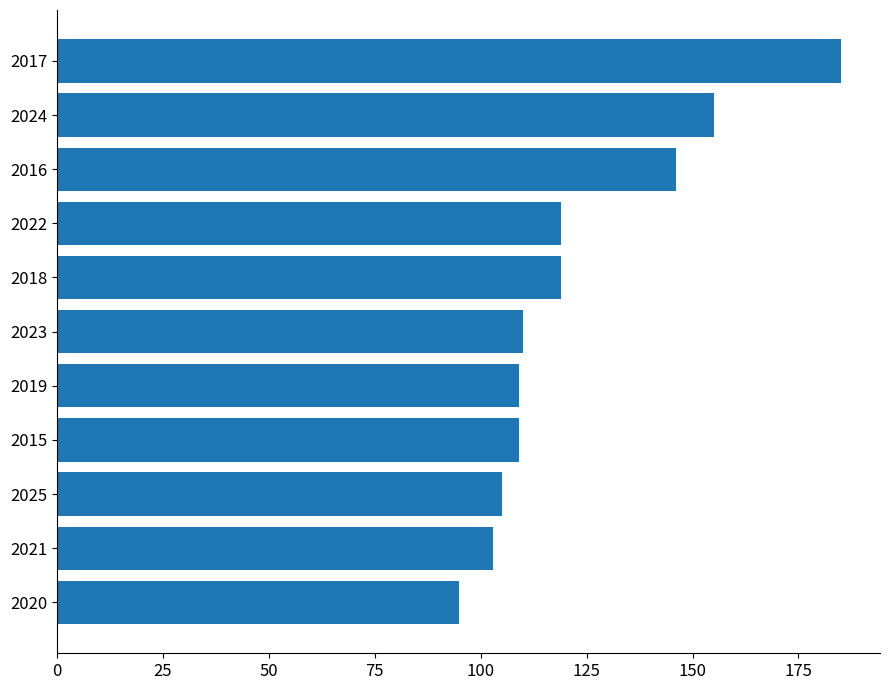

Are the bars horizontal?

Yes